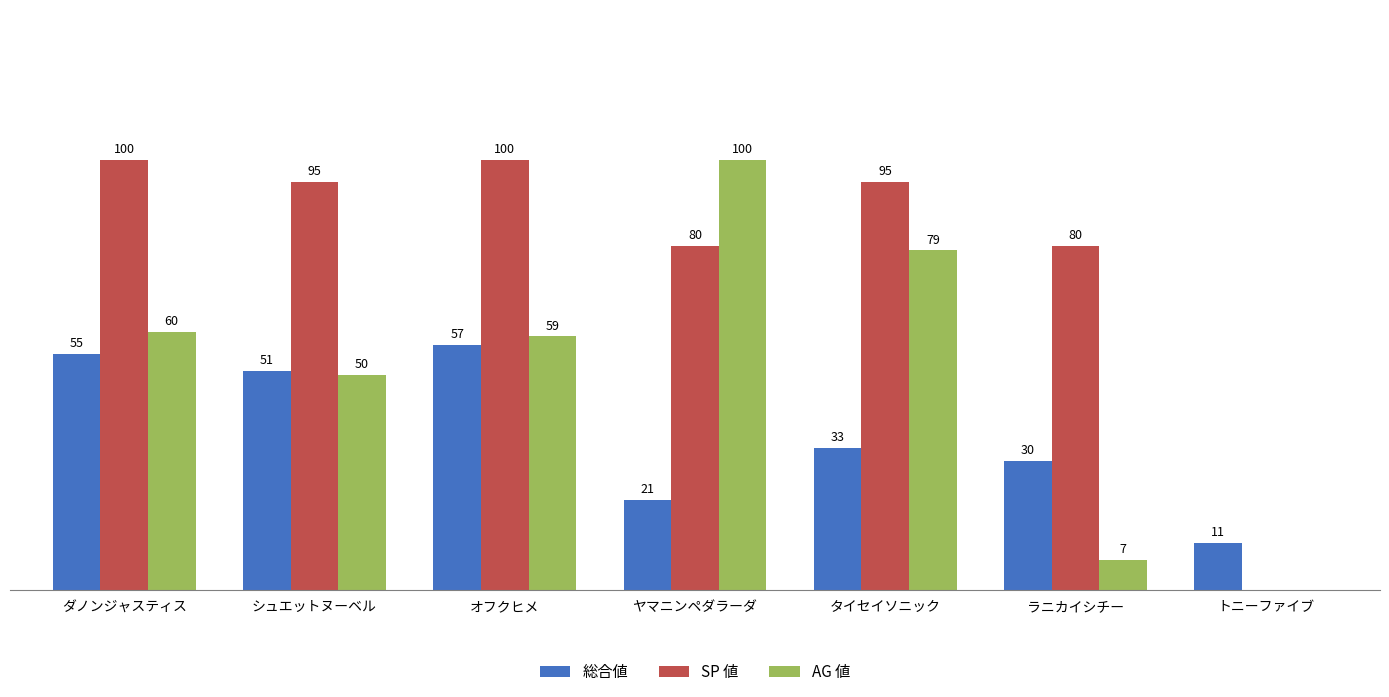

Which series has the largest total across all categories?

SP 値